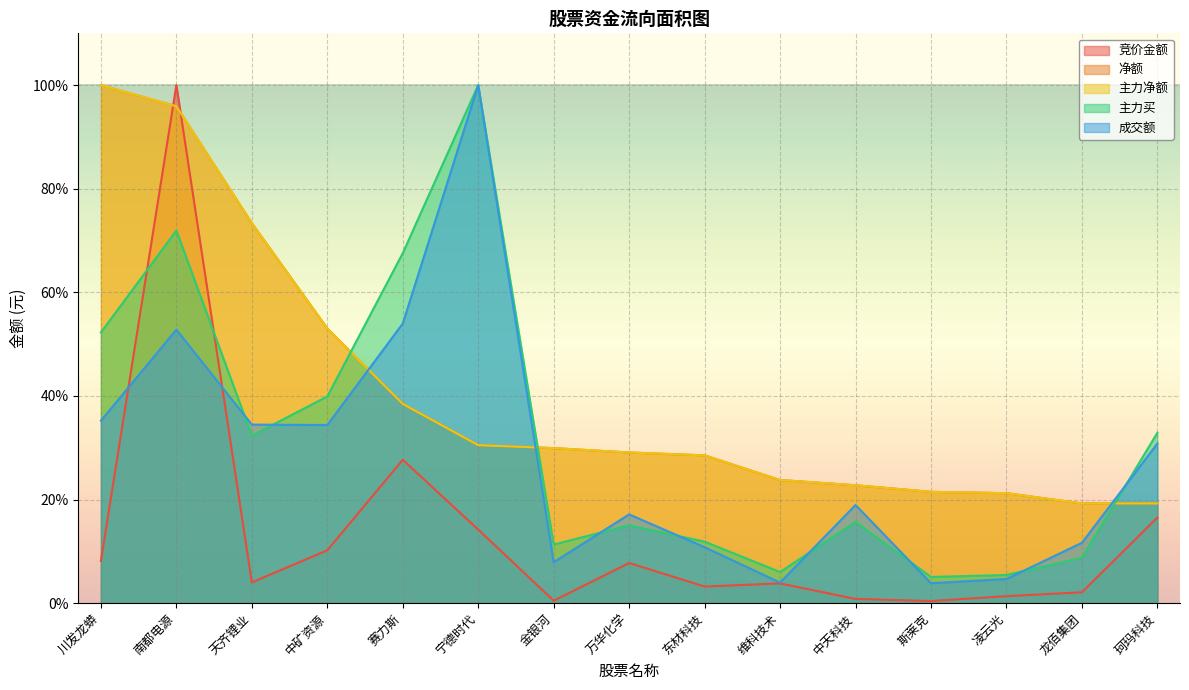

What are all the series names shown in the legend?

竞价金额, 净额, 主力净额, 主力买, 成交额